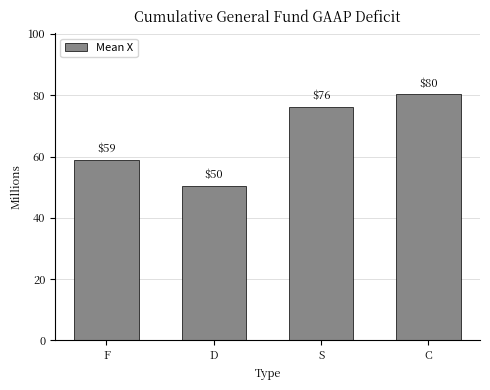

What is the ratio of the value at D to the value at F?

0.9